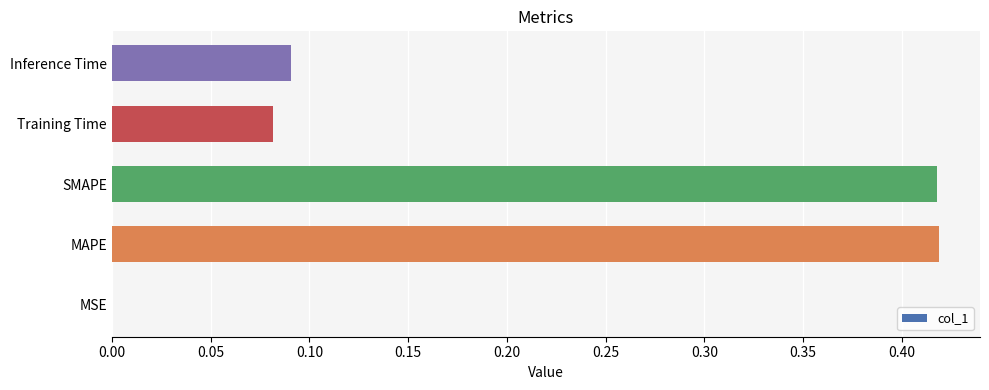

What is the sum of all values?

1.0